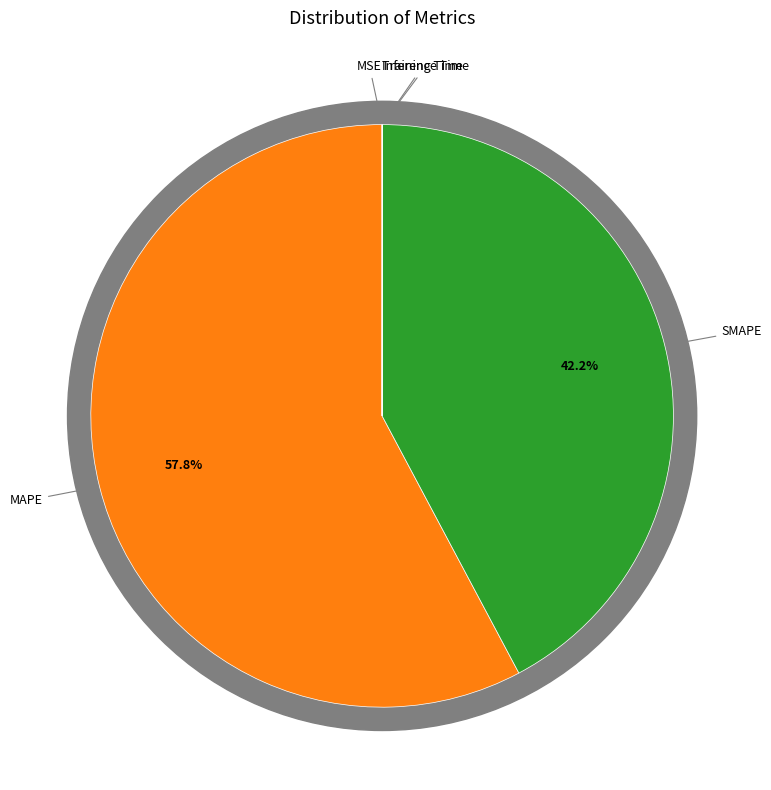

To the nearest percent, what is the average slice percentage?

20%